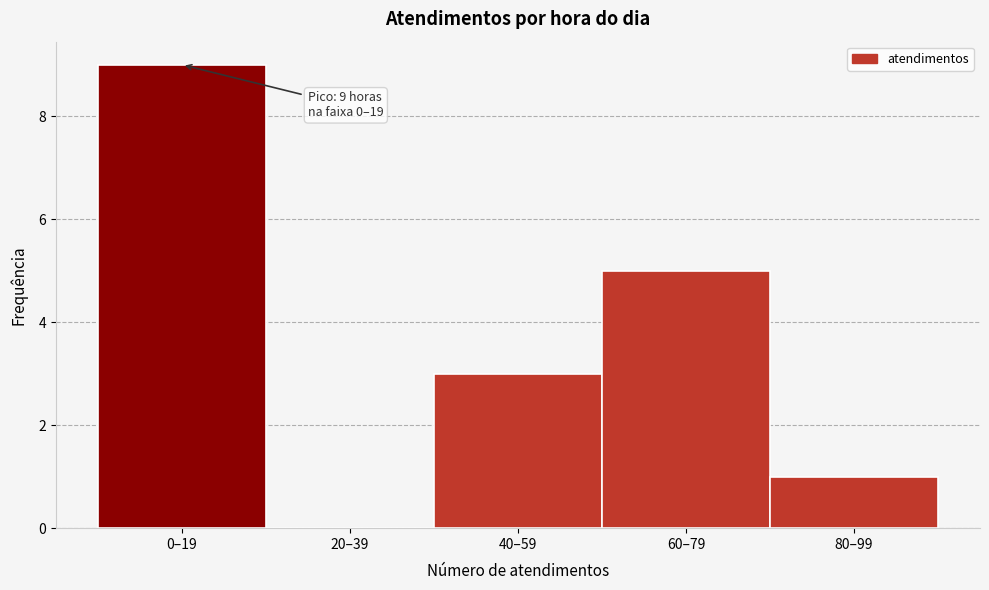

Reading left to right, what are all the values shown in this chart?

0–19=9	20–39=0	40–59=3	60–79=5	80–99=1